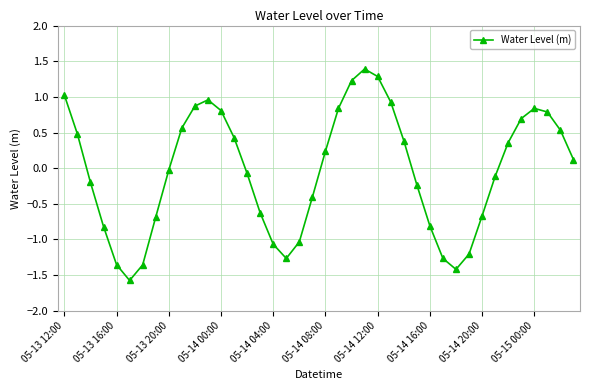

What is the value of the 25th point from the left?

1.3